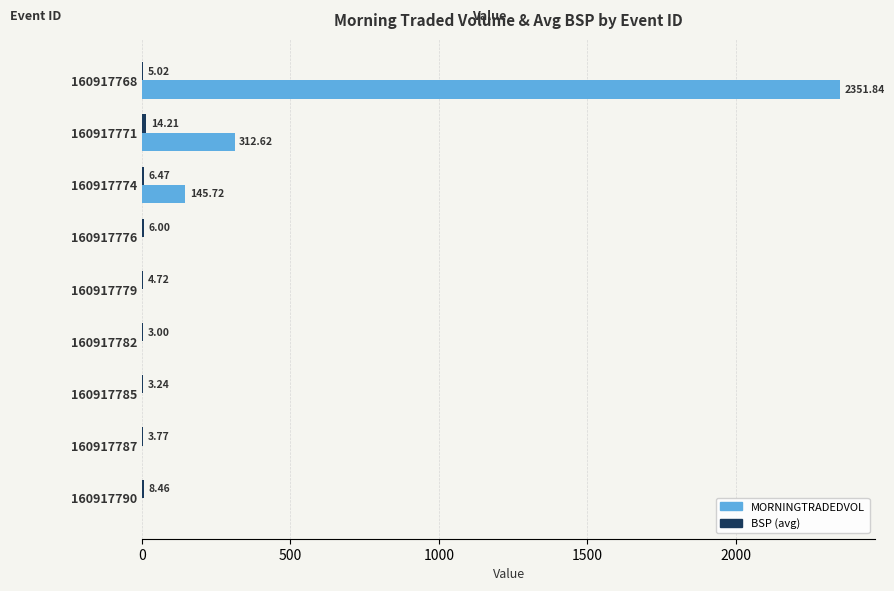

What is the sum of all MORNINGTRADEDVOL values?

2810.2